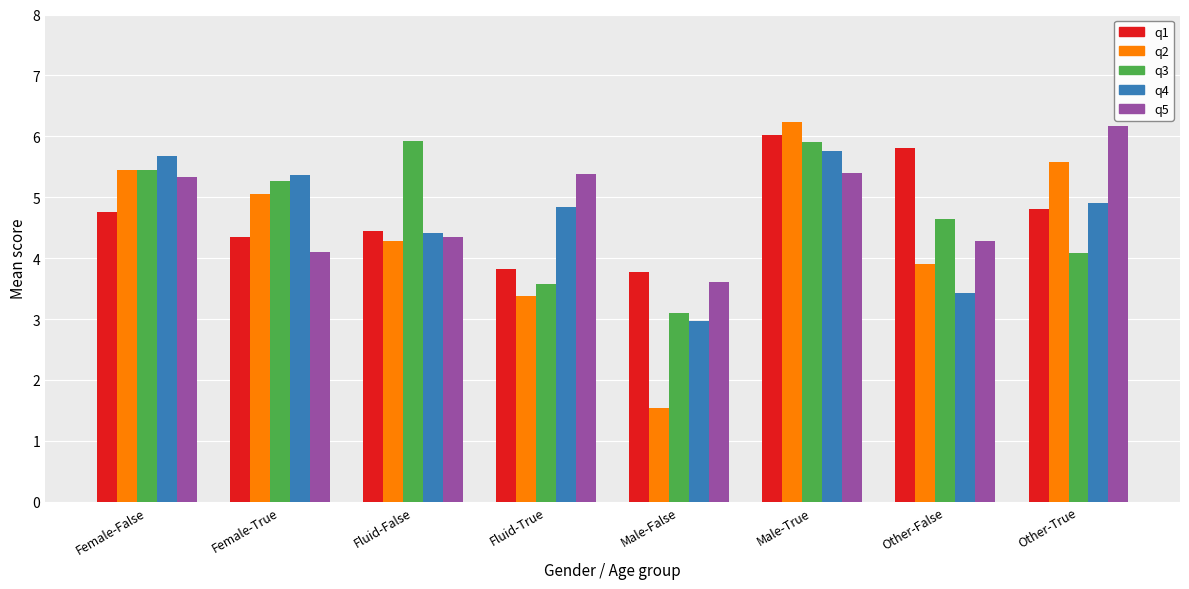

What are all the series names shown in the legend?

q1, q2, q3, q4, q5